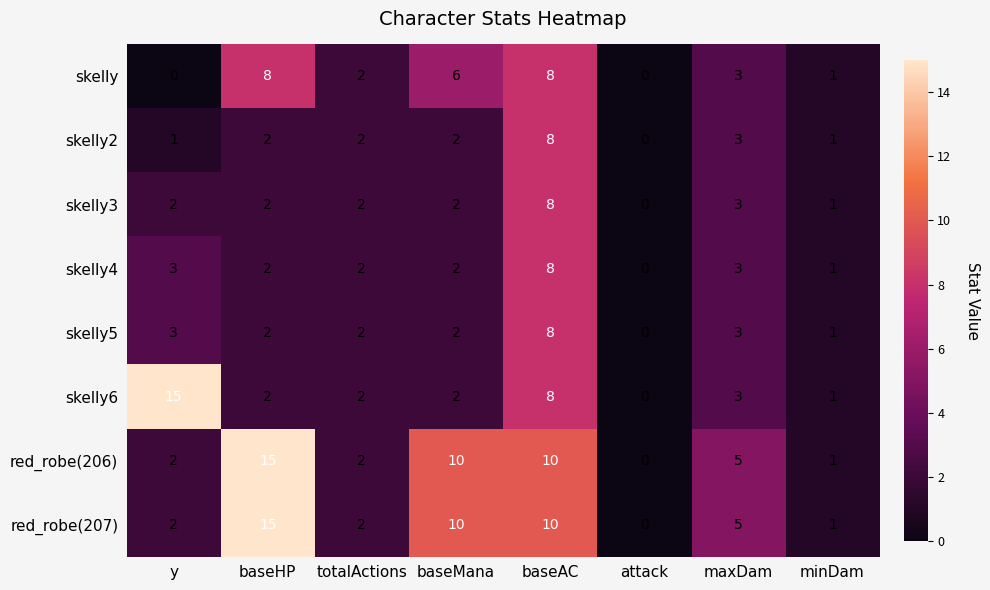

Is it true that red_robe(206) equals 15 at baseHP?

True